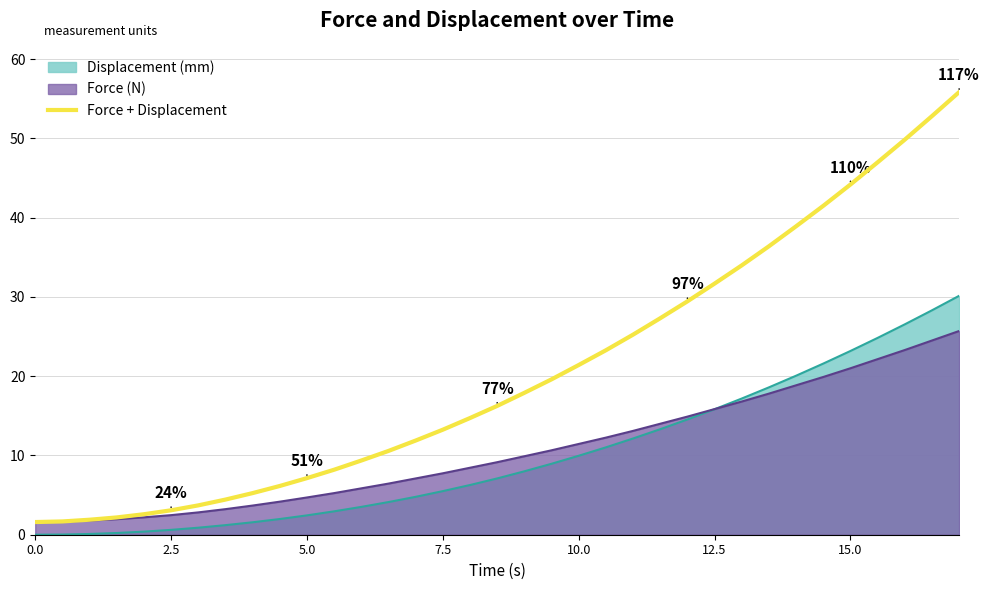

Which series changed the most between 5.0 and 7.5?

Force + Displacement